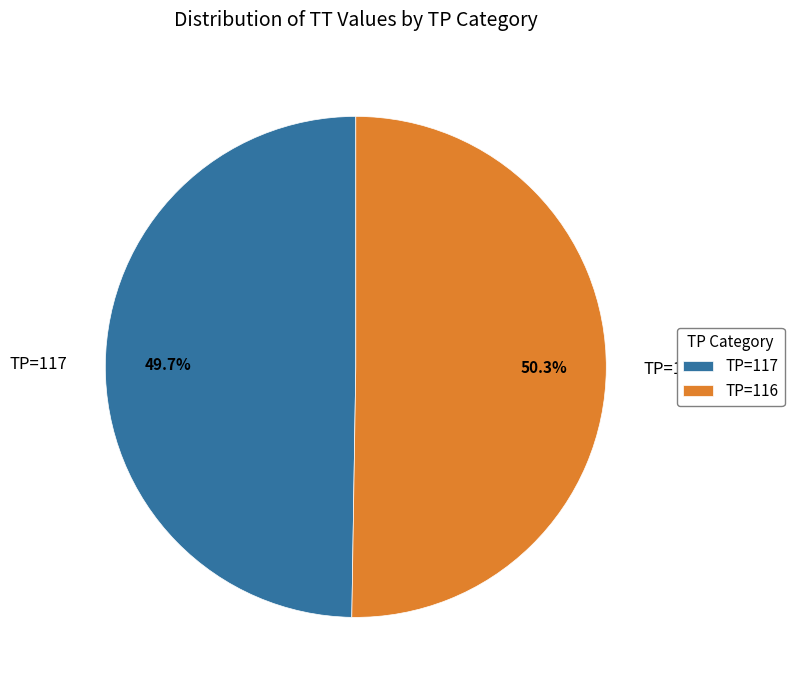

Which has a higher value, TP=117 or TP=116?

TP=116